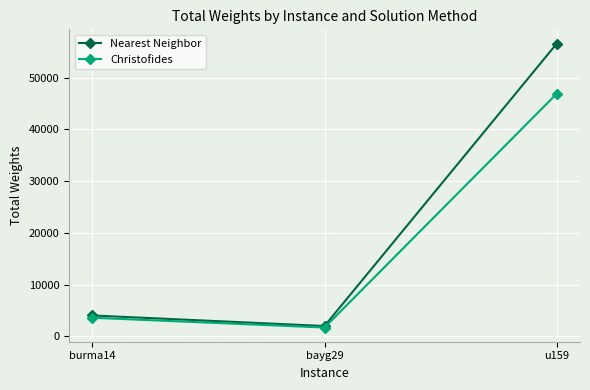

What is the minimum value for Christofides?

1716